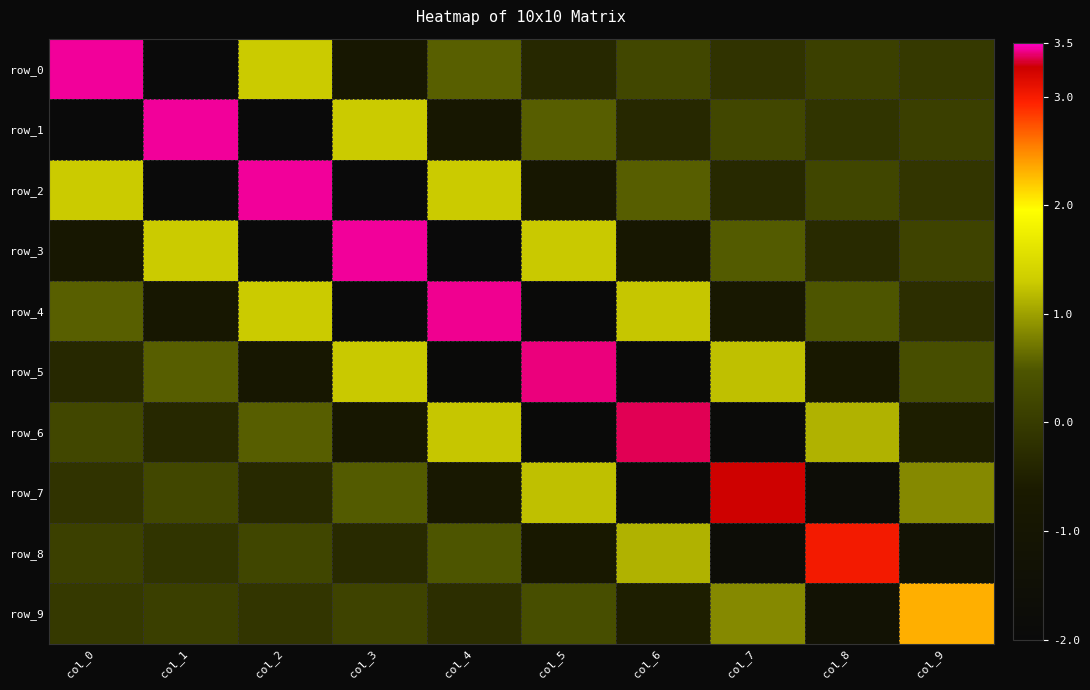

Reading left to right, transcribe all the data shown in this chart.

row_0: col_0=3.4	col_1=-2.0	col_2=1.3	col_3=-0.8	col_4=0.5	col_5=-0.4	col_6=0.2	col_7=-0.1	col_8=0.1	col_9=-0.0
row_1: col_0=-2.0	col_1=3.4	col_2=-2.0	col_3=1.3	col_4=-0.8	col_5=0.5	col_6=-0.4	col_7=0.2	col_8=-0.1	col_9=0.1
row_2: col_0=1.3	col_1=-2.0	col_2=3.4	col_3=-2.0	col_4=1.3	col_5=-0.8	col_6=0.5	col_7=-0.3	col_8=0.2	col_9=-0.1
row_3: col_0=-0.8	col_1=1.3	col_2=-2.0	col_3=3.4	col_4=-2.0	col_5=1.3	col_6=-0.8	col_7=0.5	col_8=-0.3	col_9=0.2
row_4: col_0=0.5	col_1=-0.8	col_2=1.3	col_3=-2.0	col_4=3.4	col_5=-2.0	col_6=1.3	col_7=-0.8	col_8=0.5	col_9=-0.2
row_5: col_0=-0.4	col_1=0.5	col_2=-0.8	col_3=1.3	col_4=-2.0	col_5=3.4	col_6=-1.9	col_7=1.2	col_8=-0.7	col_9=0.4
row_6: col_0=0.2	col_1=-0.4	col_2=0.5	col_3=-0.8	col_4=1.3	col_5=-1.9	col_6=3.4	col_7=-1.9	col_8=1.1	col_9=-0.5
row_7: col_0=-0.1	col_1=0.2	col_2=-0.3	col_3=0.5	col_4=-0.8	col_5=1.2	col_6=-1.9	col_7=3.3	col_8=-1.7	col_9=0.8
row_8: col_0=0.1	col_1=-0.1	col_2=0.2	col_3=-0.3	col_4=0.5	col_5=-0.7	col_6=1.1	col_7=-1.7	col_8=3.0	col_9=-1.3
row_9: col_0=-0.0	col_1=0.1	col_2=-0.1	col_3=0.2	col_4=-0.2	col_5=0.4	col_6=-0.5	col_7=0.8	col_8=-1.3	col_9=2.3